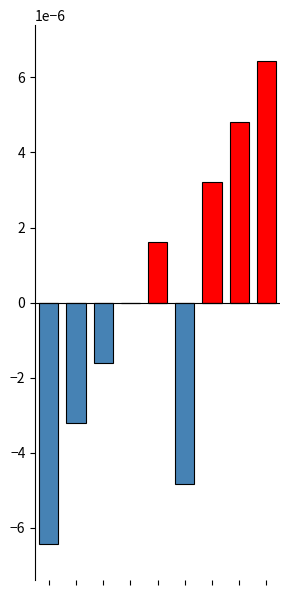

The col_0_negative series shows -0.0 at 8. True or false?

False